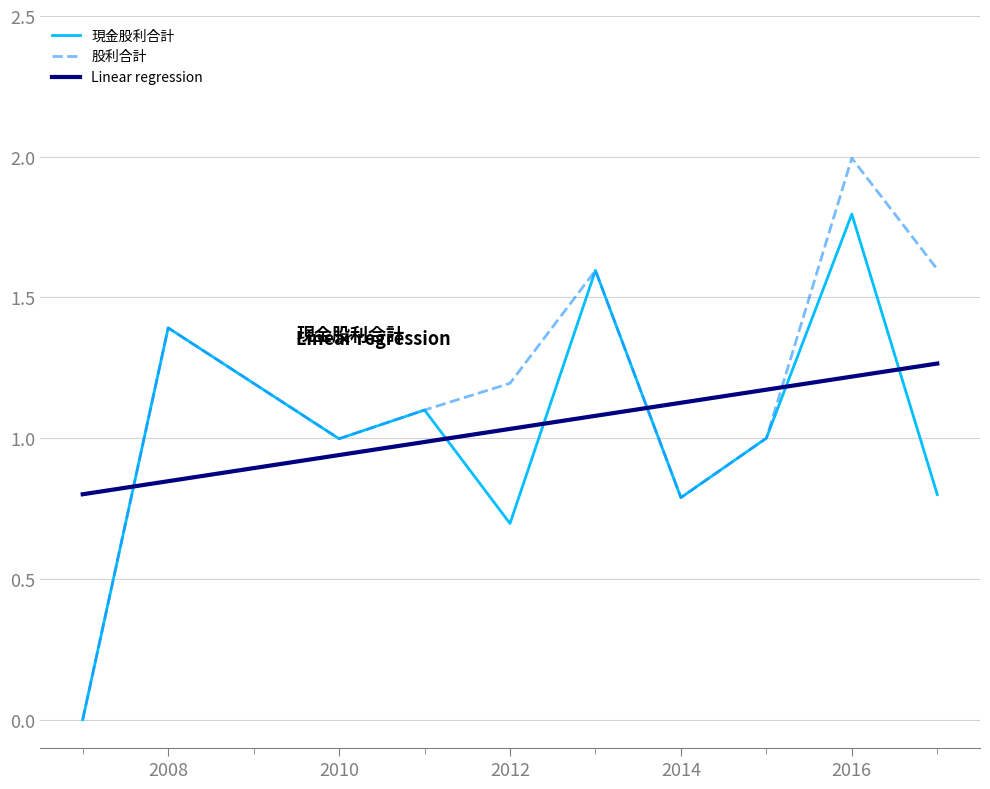

How many times do 股利合計 and Linear regression cross each other?

3